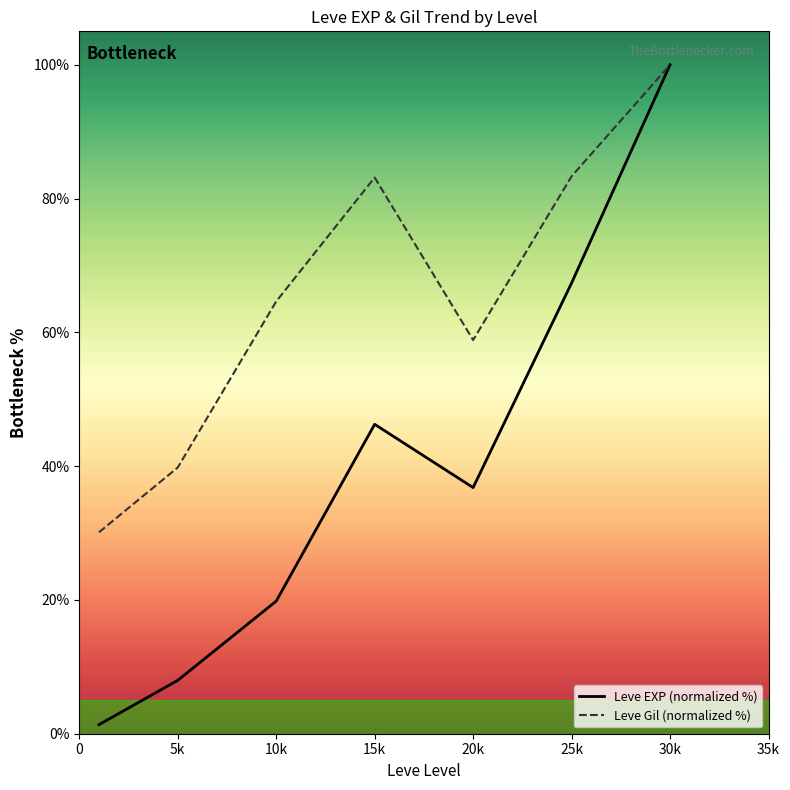

List the series in order of their overall mean, highest first.

Leve Gil (normalized %), Leve EXP (normalized %)